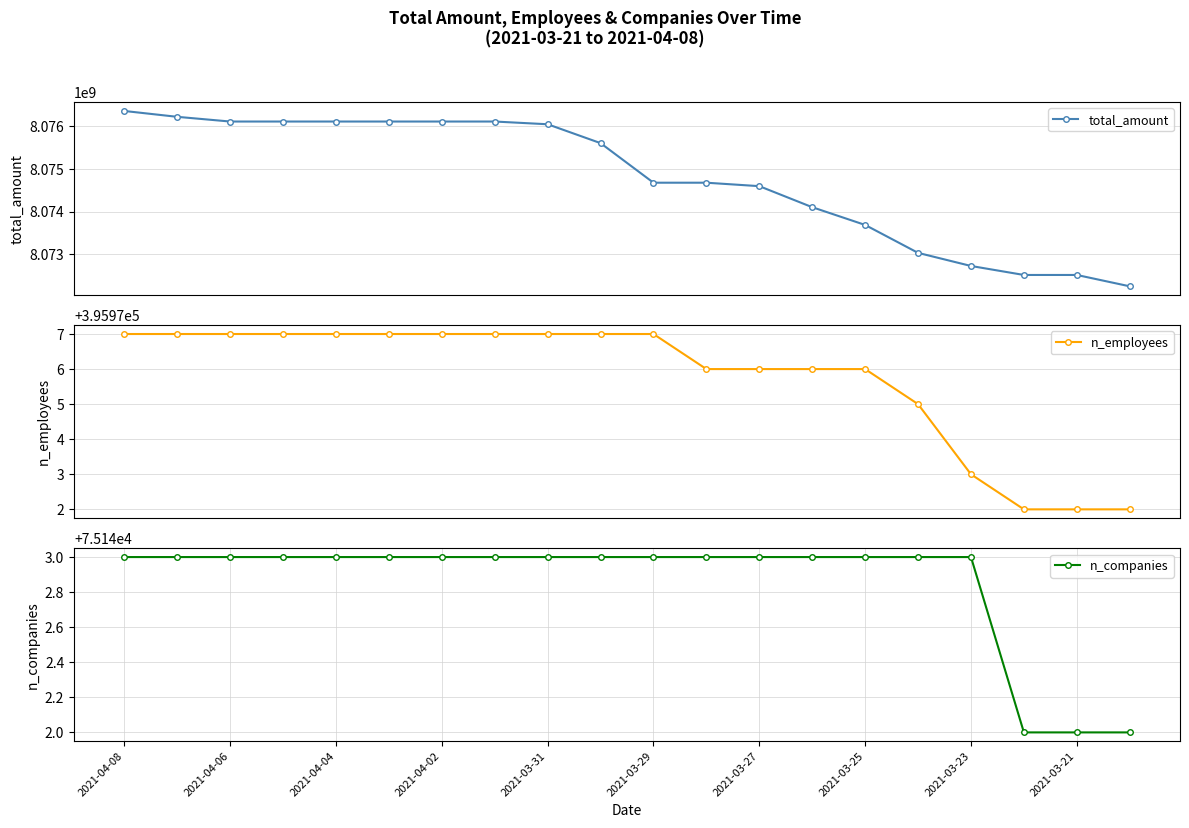

What is the value of the total_amount point at the 12th from the left?

8074678425